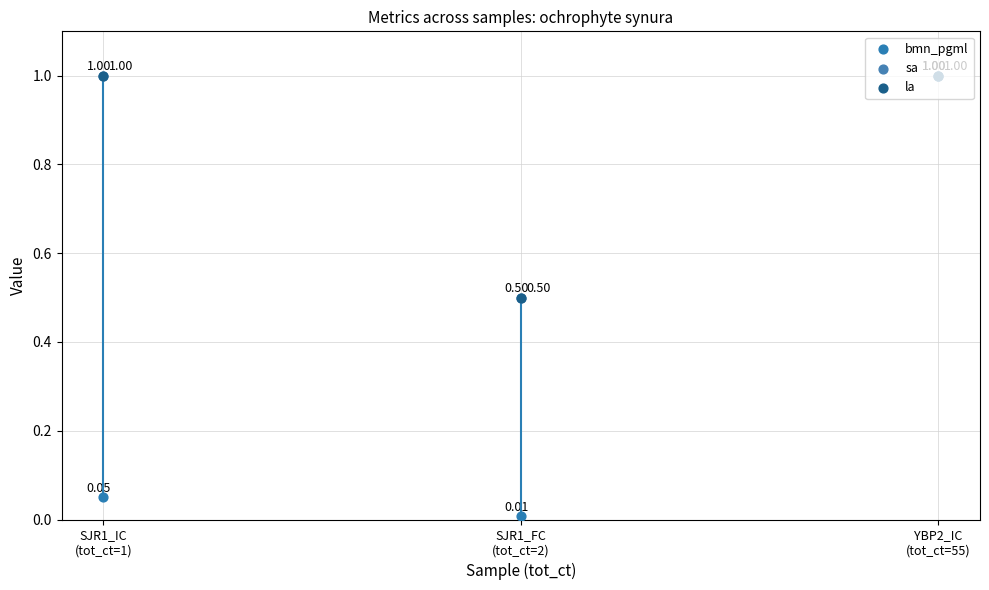

Which series reaches the maximum Y coordinate?

bmn_pgml